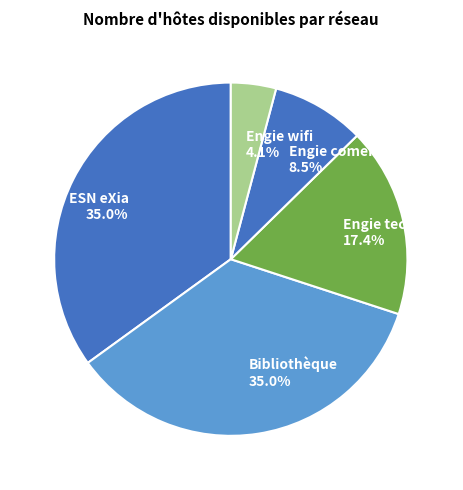

True or false: Engie comercial accounts for 3% of the total.

False